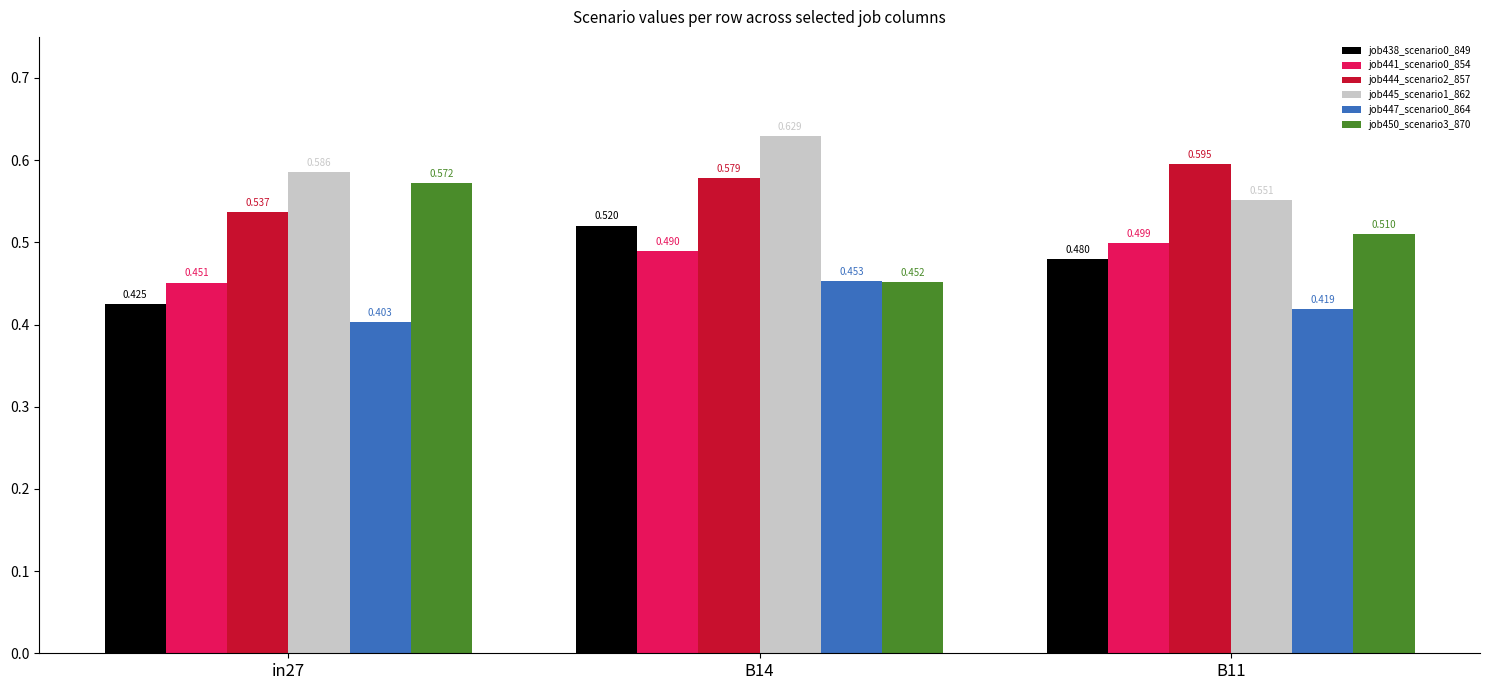

Is the value of job441_scenario0_854 at B14 greater than the value of job450_scenario3_870 at B14?

Yes